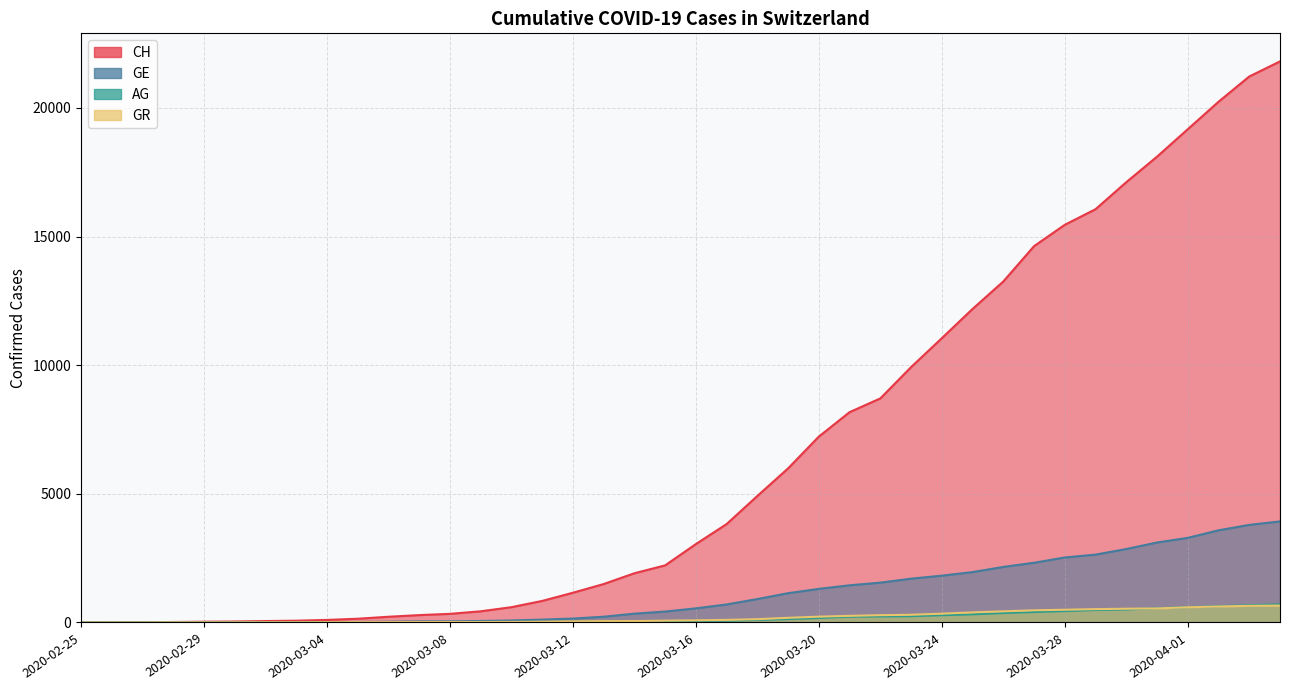

What is the maximum value shown in the chart?

21806